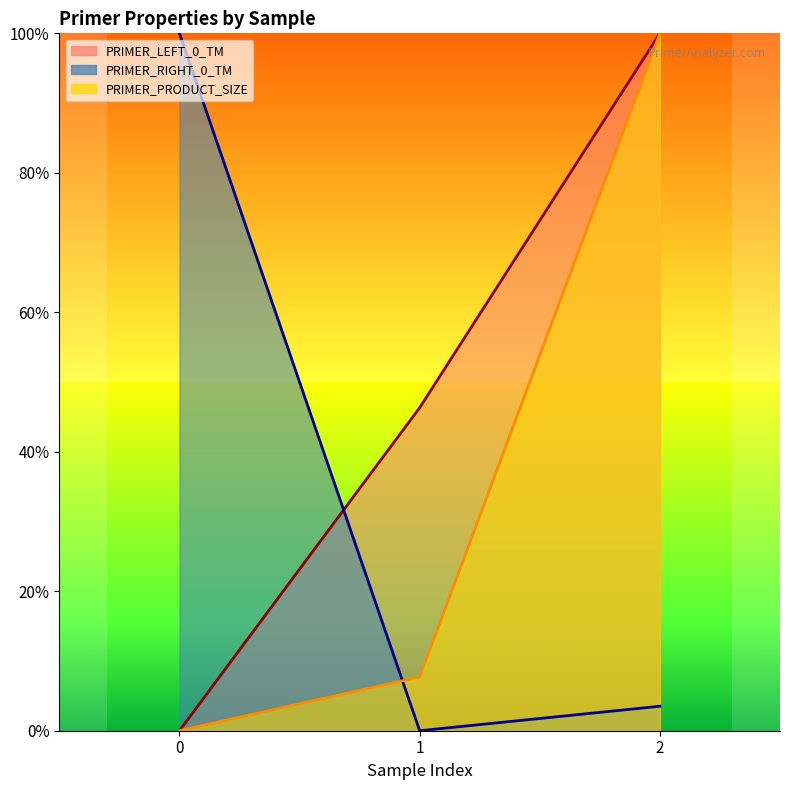

How many data points does each series have?

3